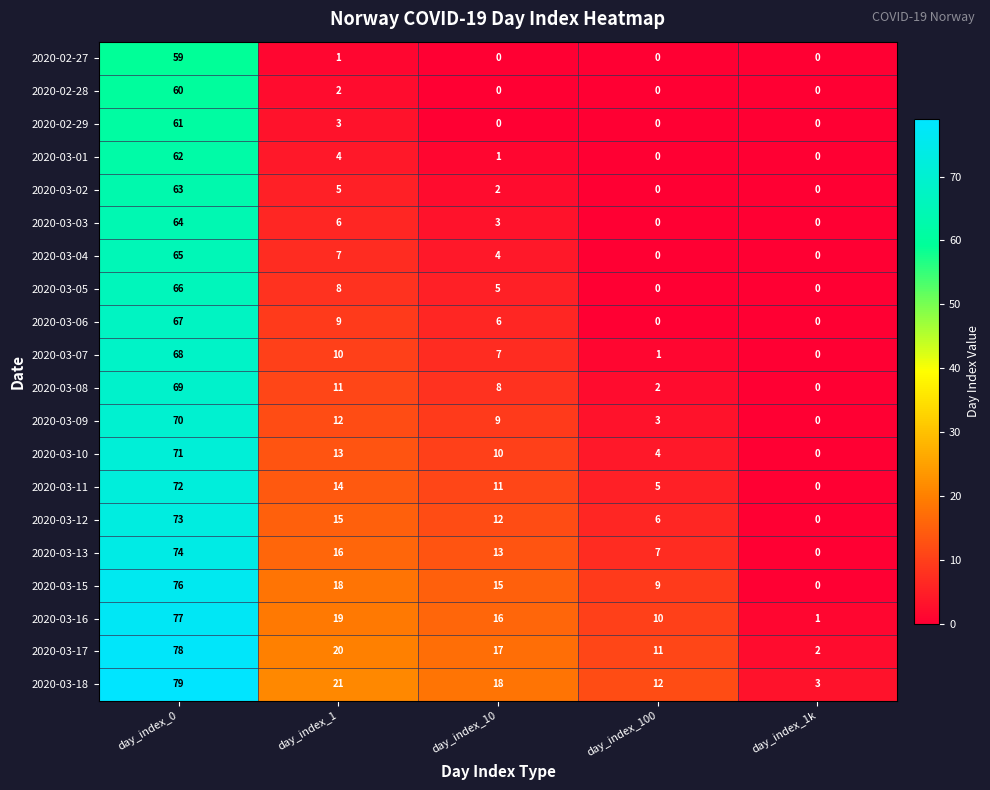

What is the difference between the highest and lowest values at day_index_10?

18